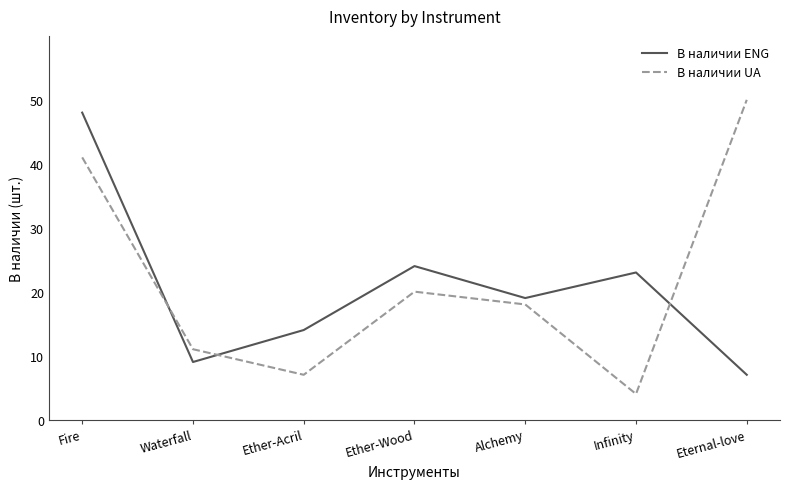

What is the approximate value of В наличии UA at Alchemy?

18